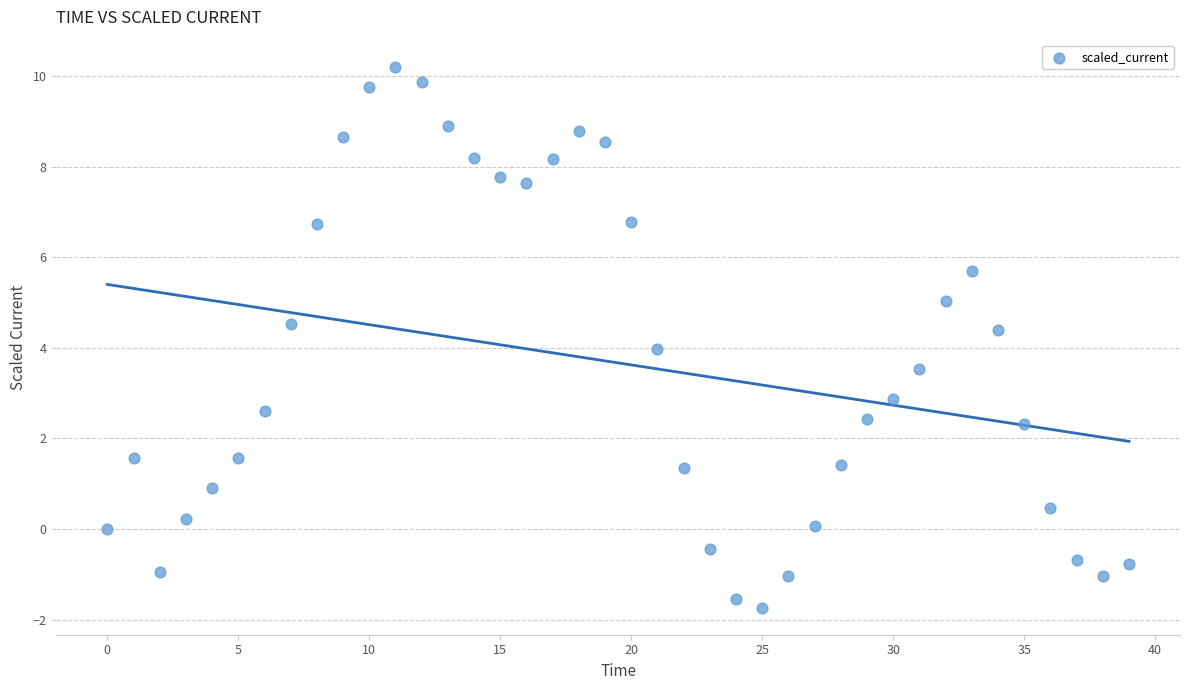

What is the range of Y values (max minus min)?

11.9